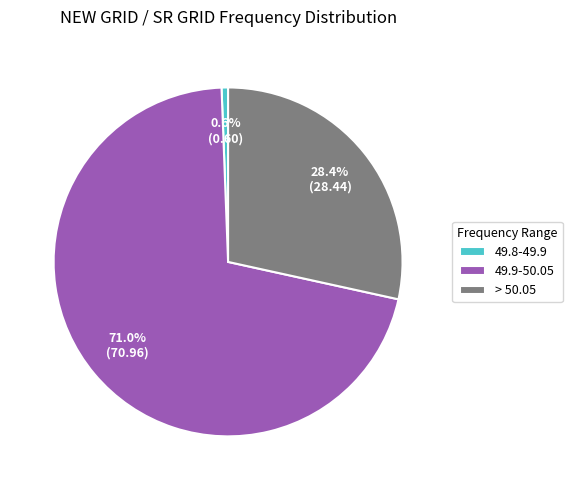

To the nearest percent, what is the difference between the > 50.05 and 49.9-50.05 slice percentages?

43%